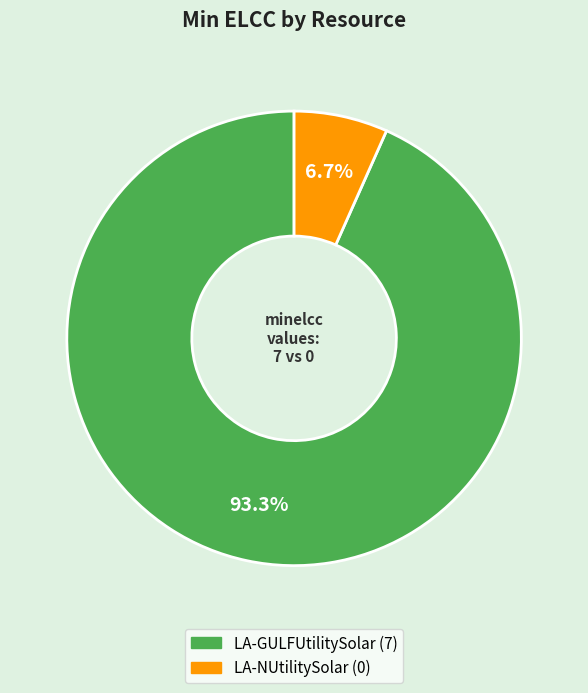

What percentage do LA-NUtilitySolar and LA-GULFUtilitySolar together represent?

100.0%